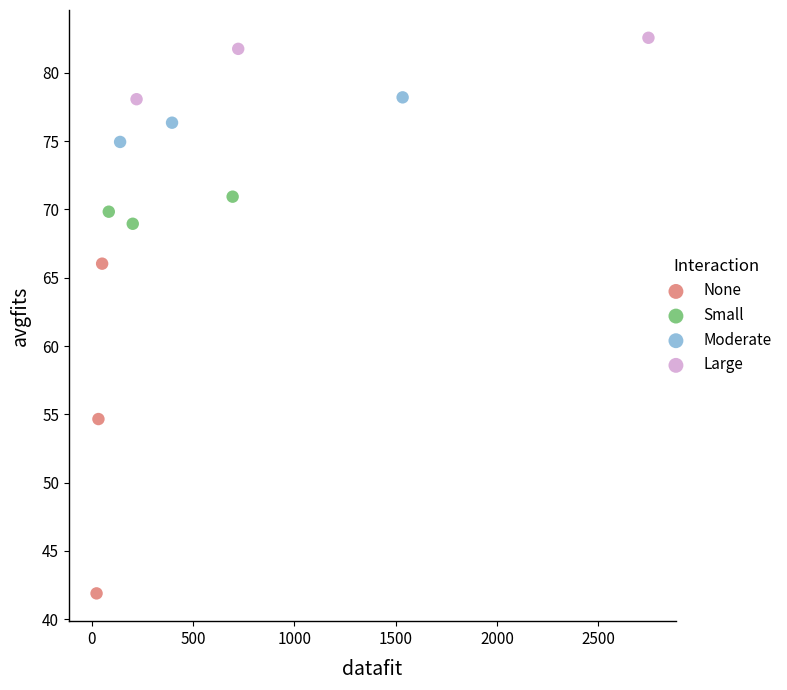

Which series contains the highest Y value?

Large